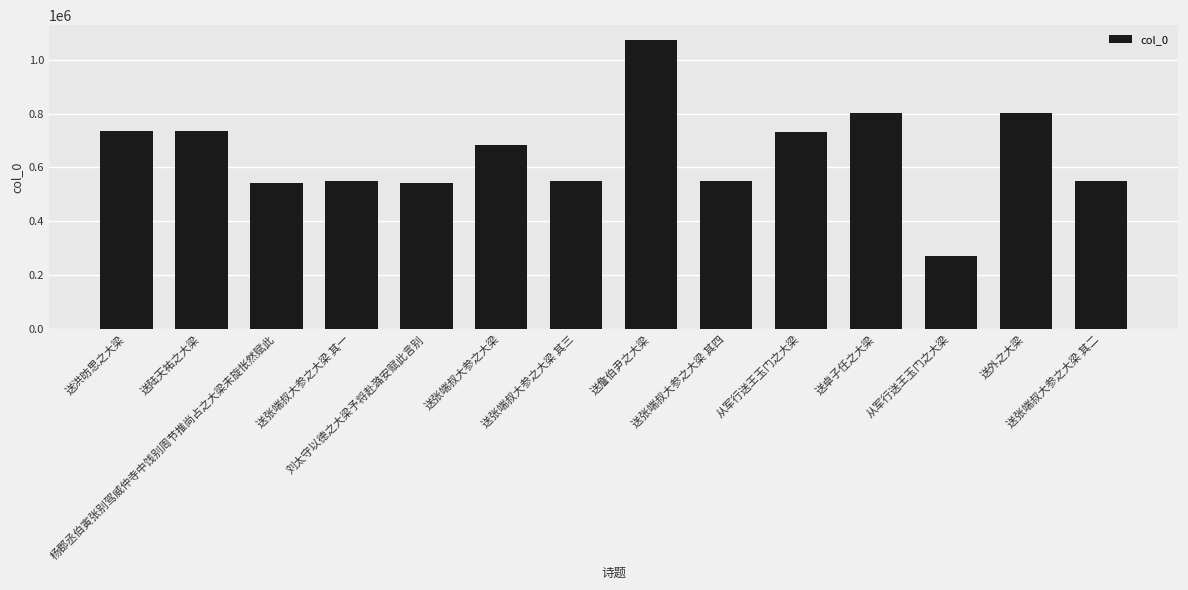

What is the difference between the values at 杨郡丞伯寅张别驾威仲寺中饯别周节推尚占之大梁未旋怅然赋此 and 送陆天祐之大梁?

191803